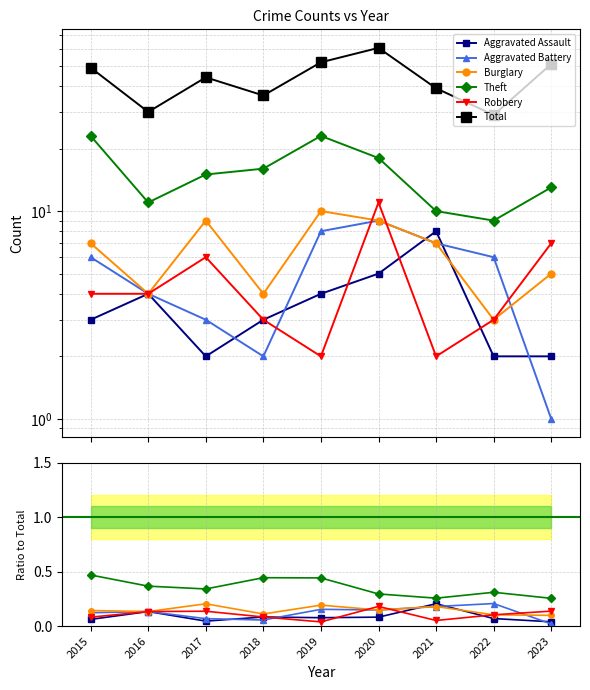

At which category does Robbery reach its first local valley?

2019